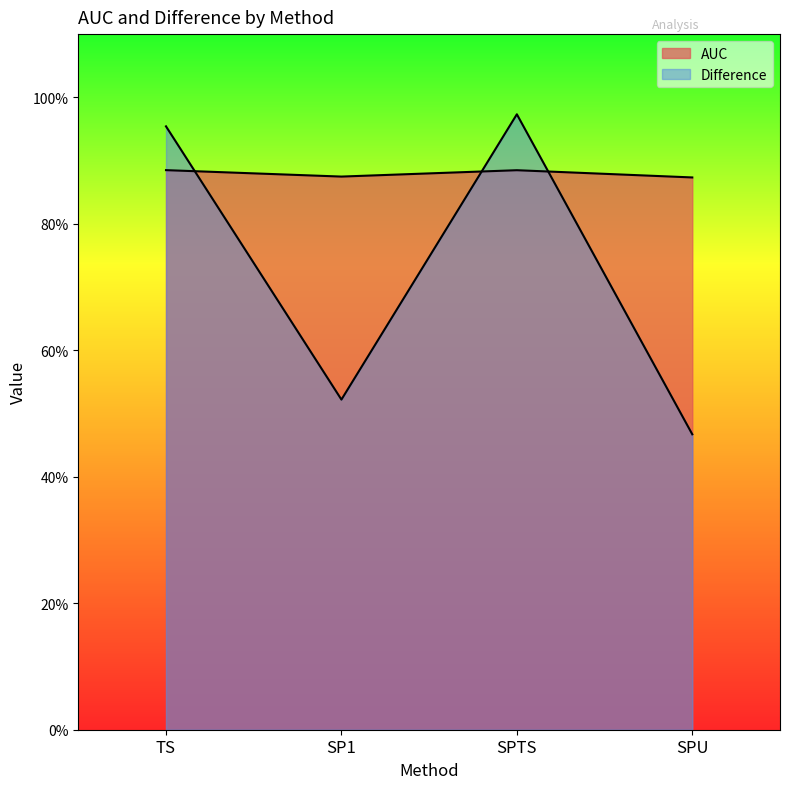

The AUC series shows 1.4 at SP1. True or false?

False